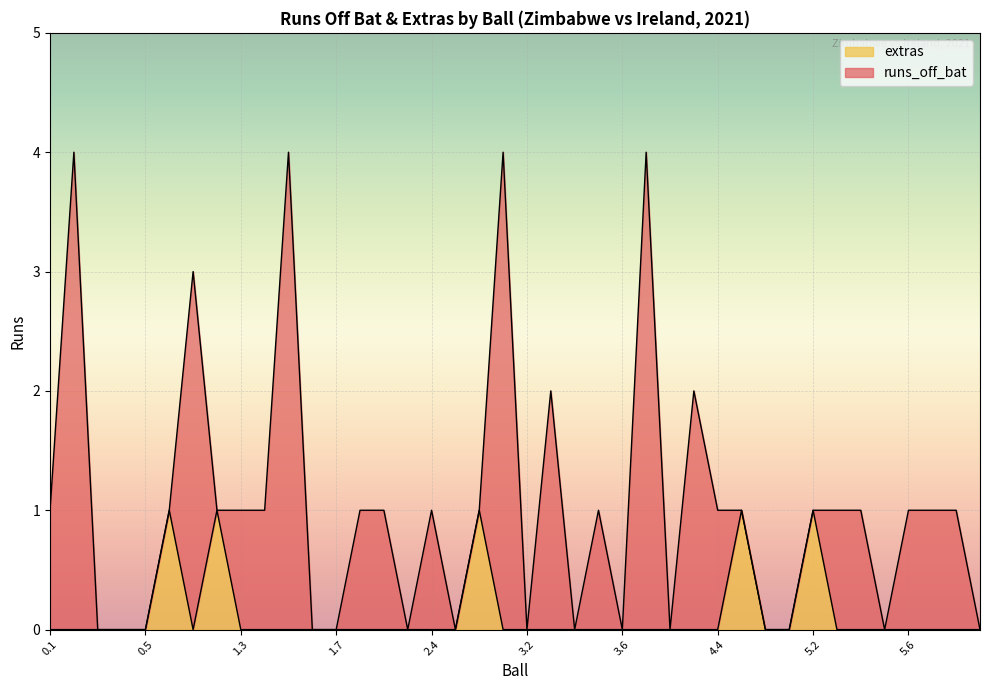

What position from the left is 3.4?

23